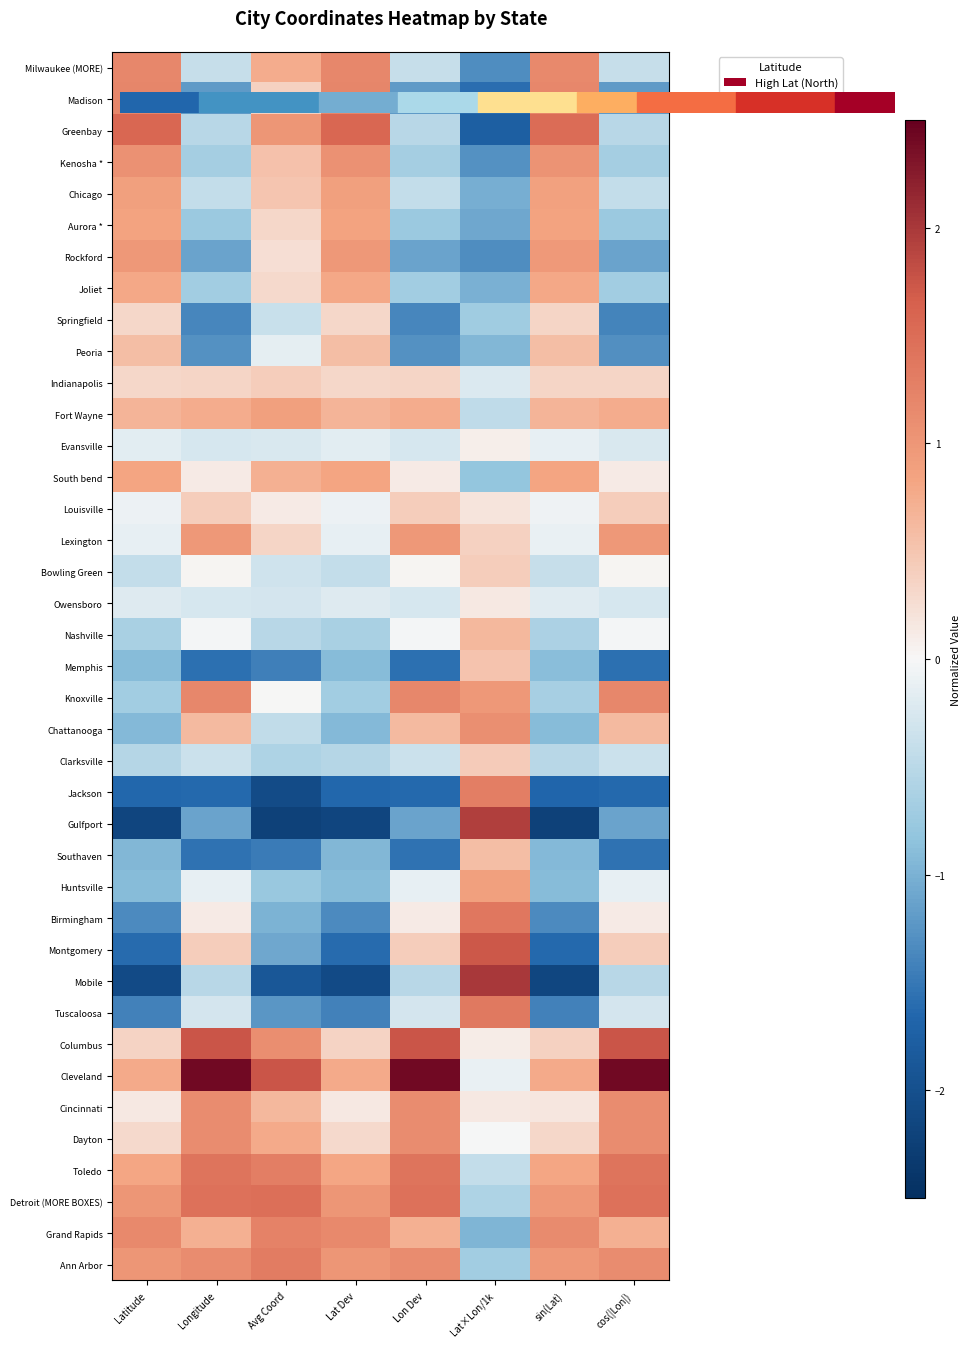

How many categories are shown in the chart?

8